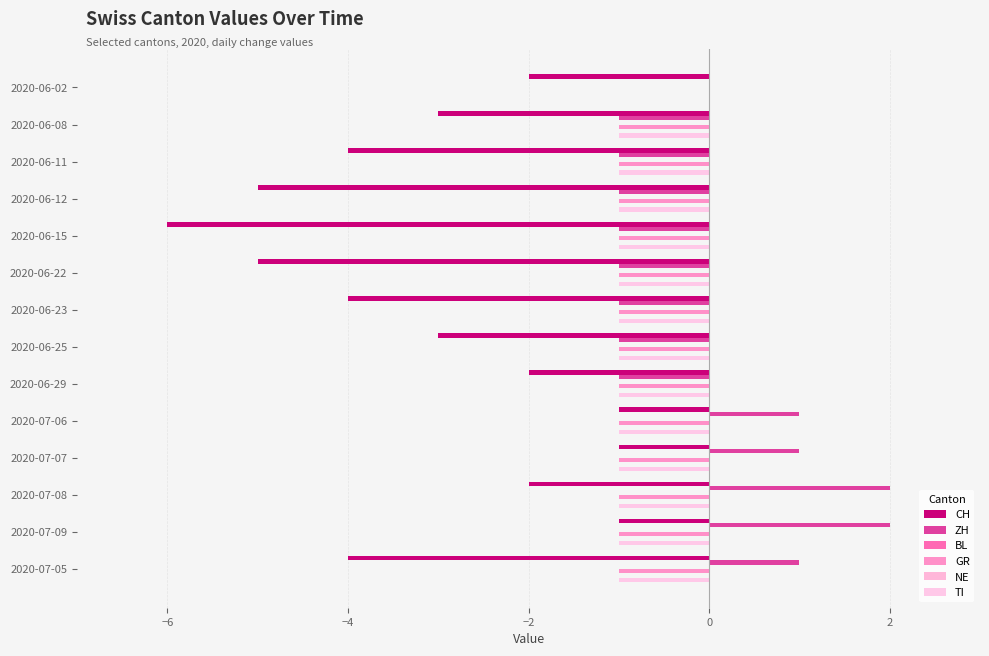

Which series has the widest spread of values?

CH